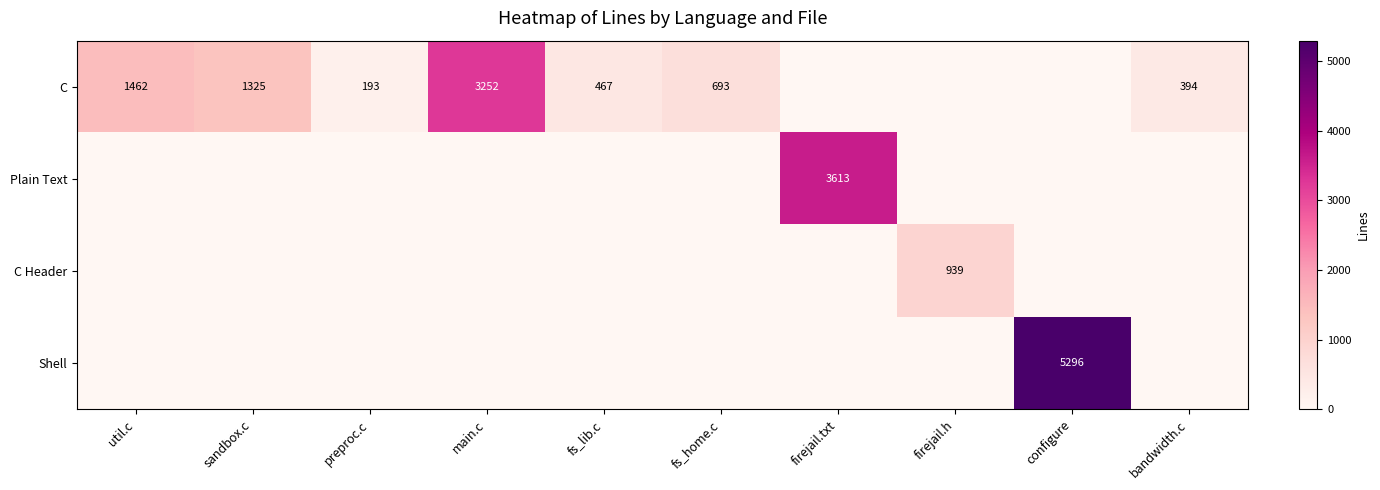

At how many categories does at least one series exceed 4146?

1